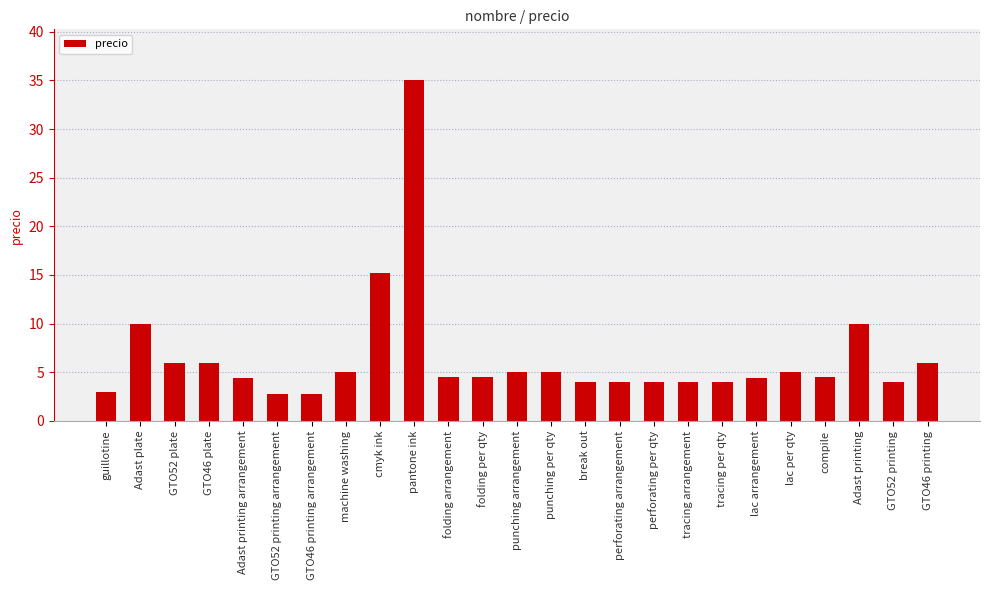

What is the greatest value displayed?

35.0